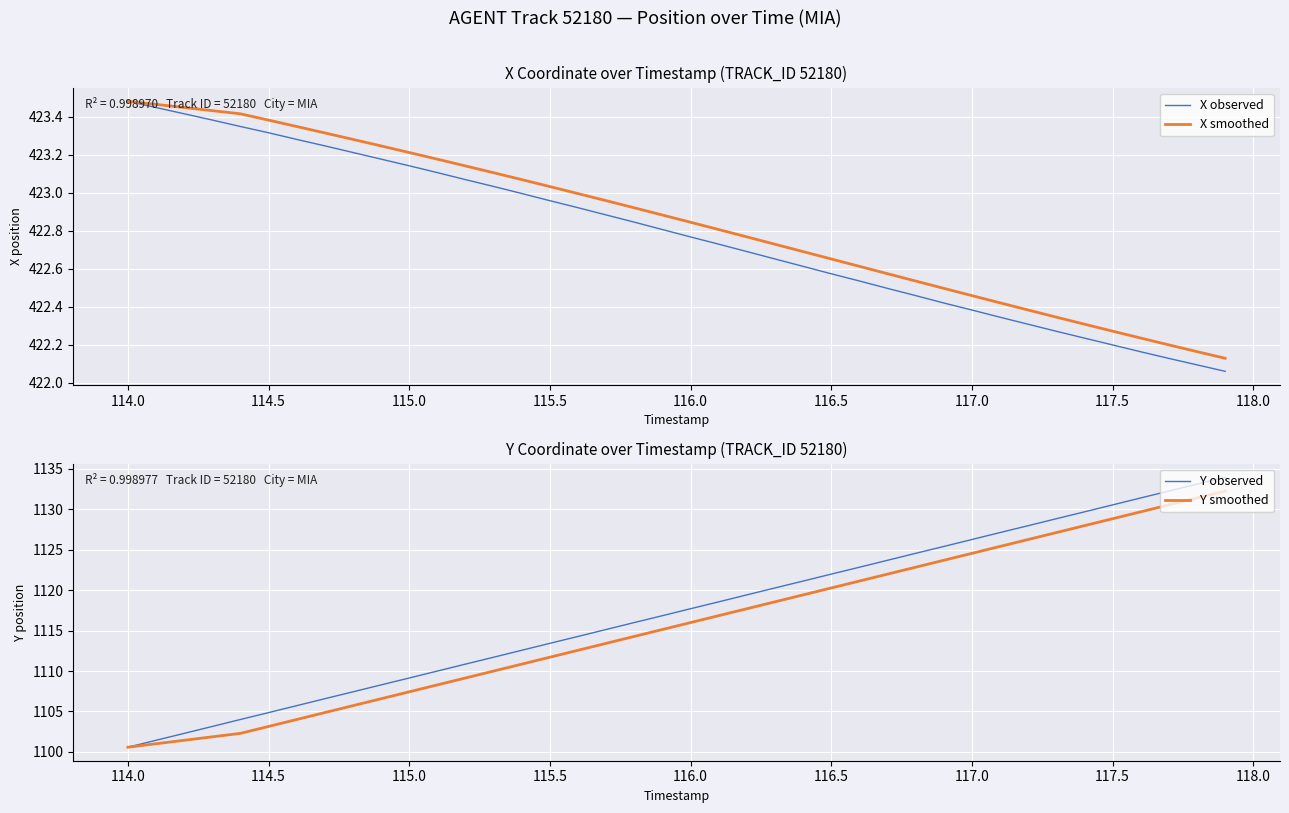

Does the chart display data point markers on the line(s)?

No